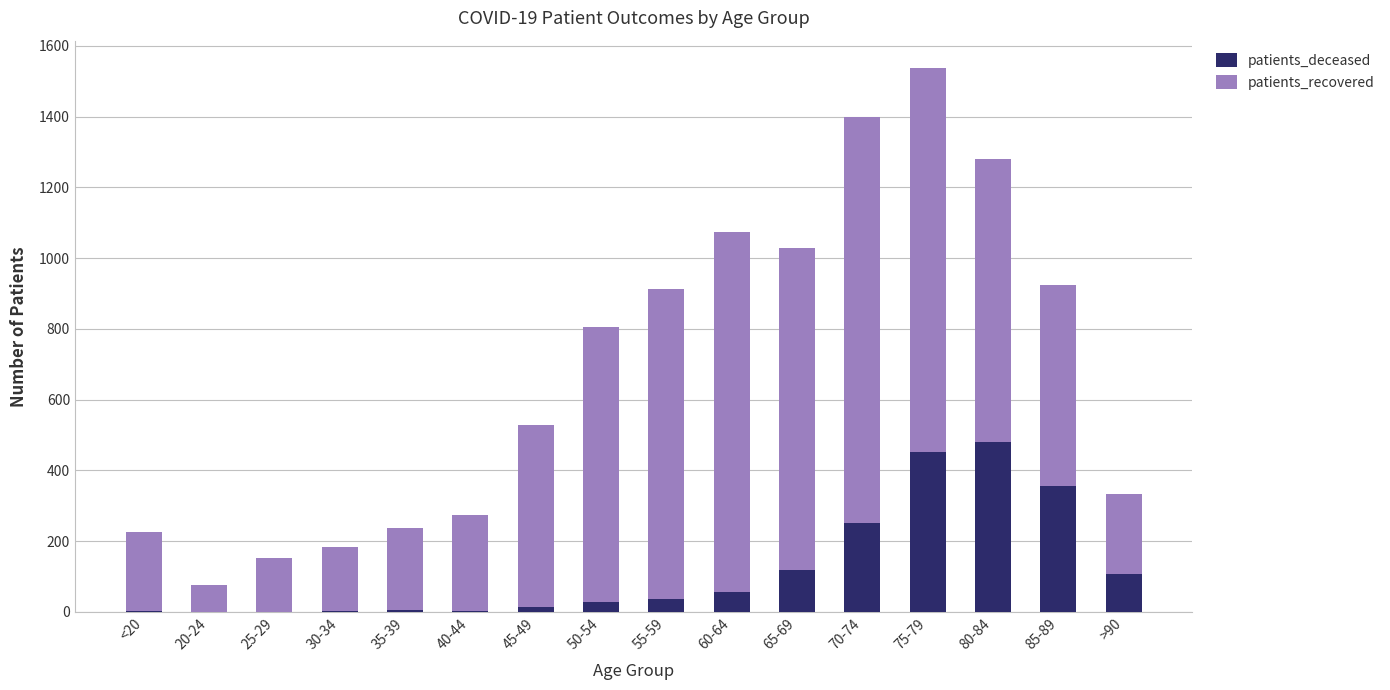

Is it true that patients_deceased equals 118 at 65-69?

True